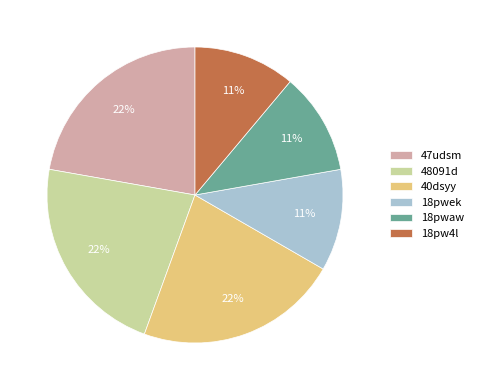

To the nearest percent, what is the combined percentage of 18pwaw and 18pwek?

22%